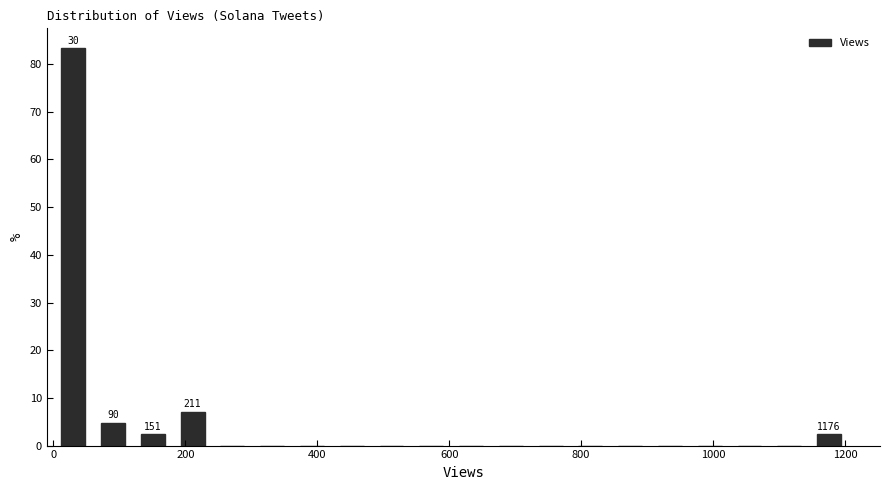

Around what value on the x-axis is the tallest bar? Give the approximate position of its centre, as read against the axis.

40